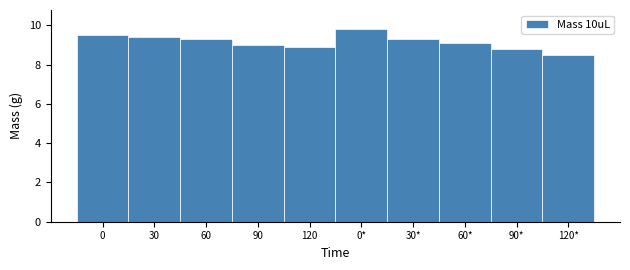

Reading left to right, list all the values displayed in this chart.

9.5	9.4	9.3	9.0	8.9	9.8	9.3	9.1	8.8	8.5